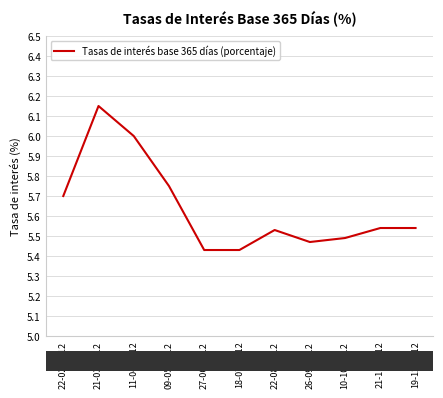

How many points are higher than both their immediate neighbors (excluding endpoints)?

2